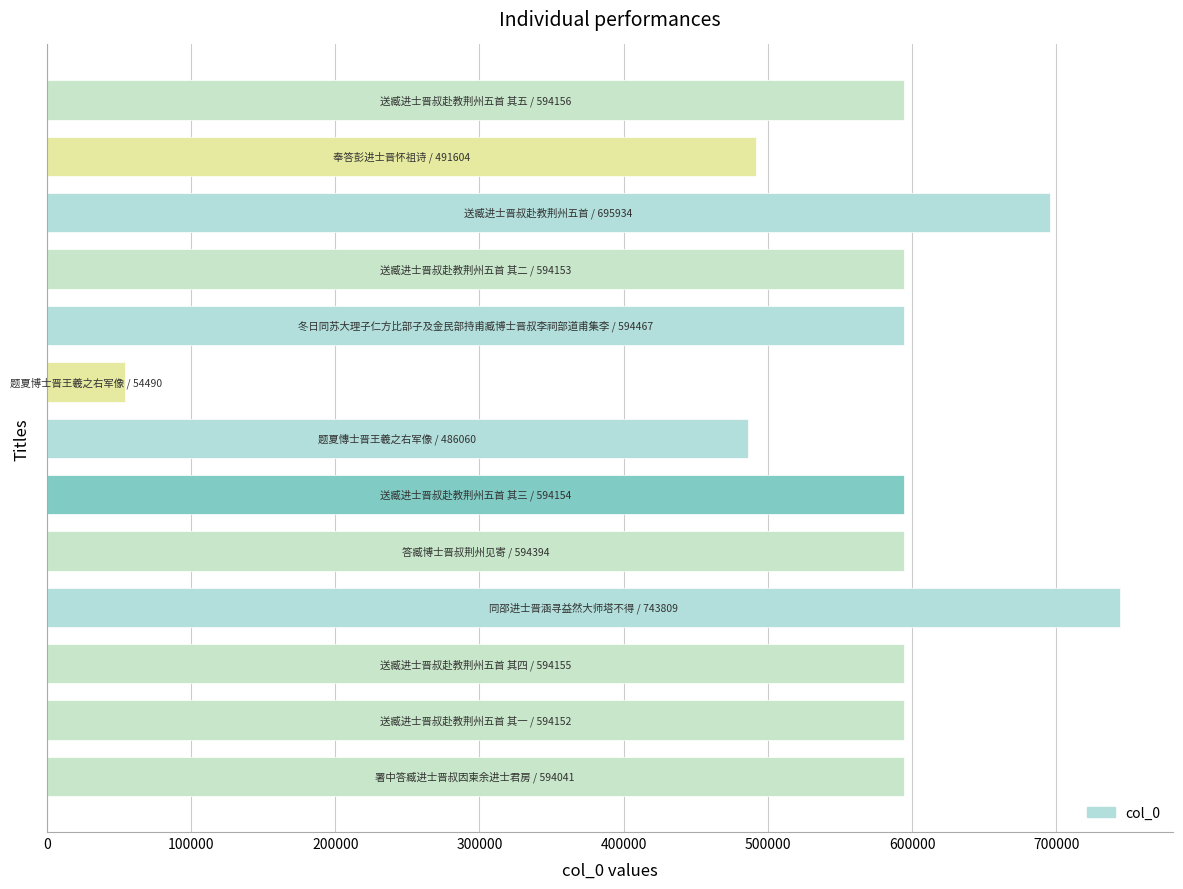

Count the number of data series in this chart.

1